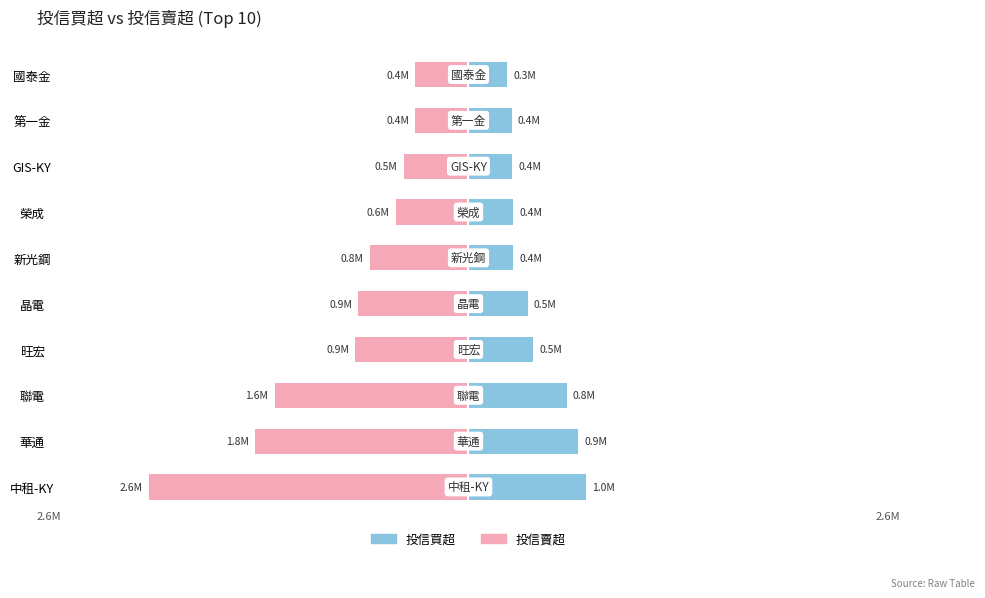

What is the spread (max minus min) of values at GIS-KY?

899000